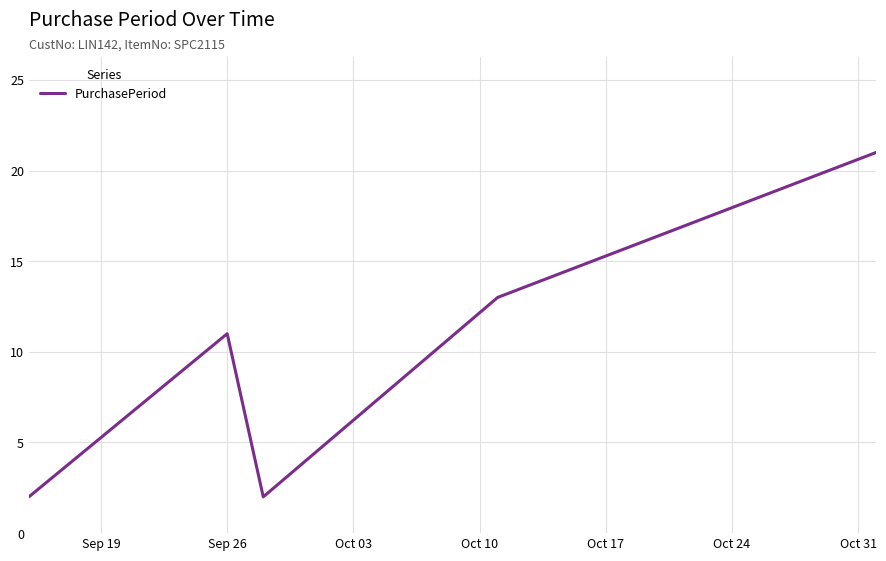

What is the average value?

10